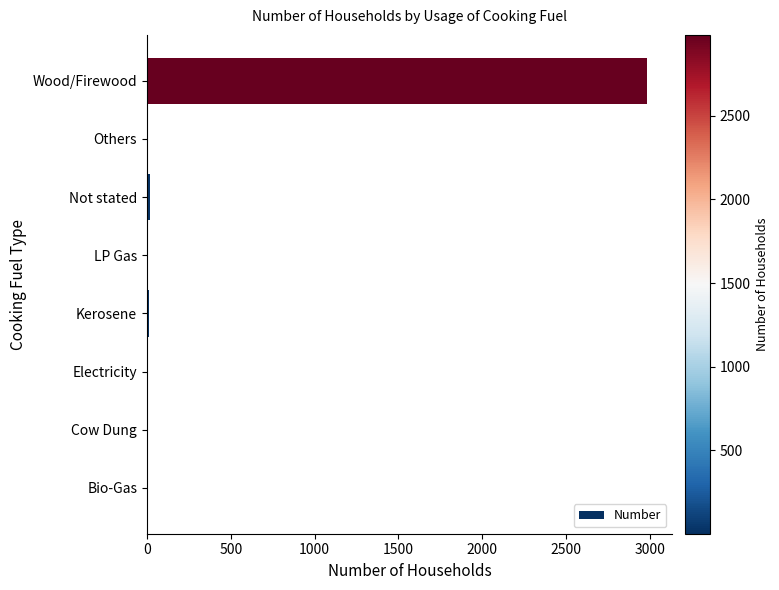

What is the maximum value shown in the chart?

2984